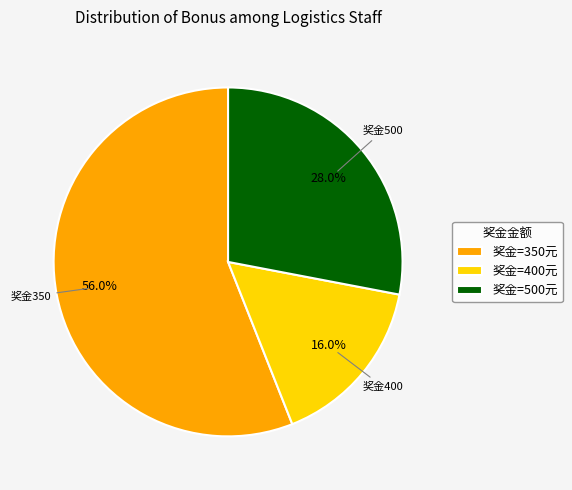

How many segments does this pie chart have?

3